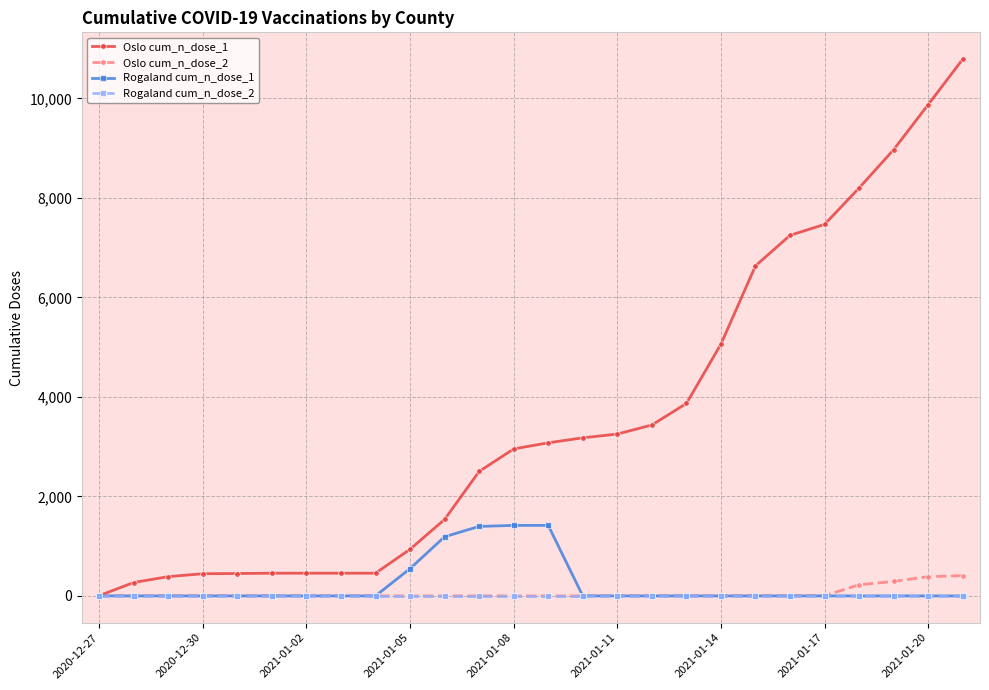

What is the maximum value shown in the chart?

10788